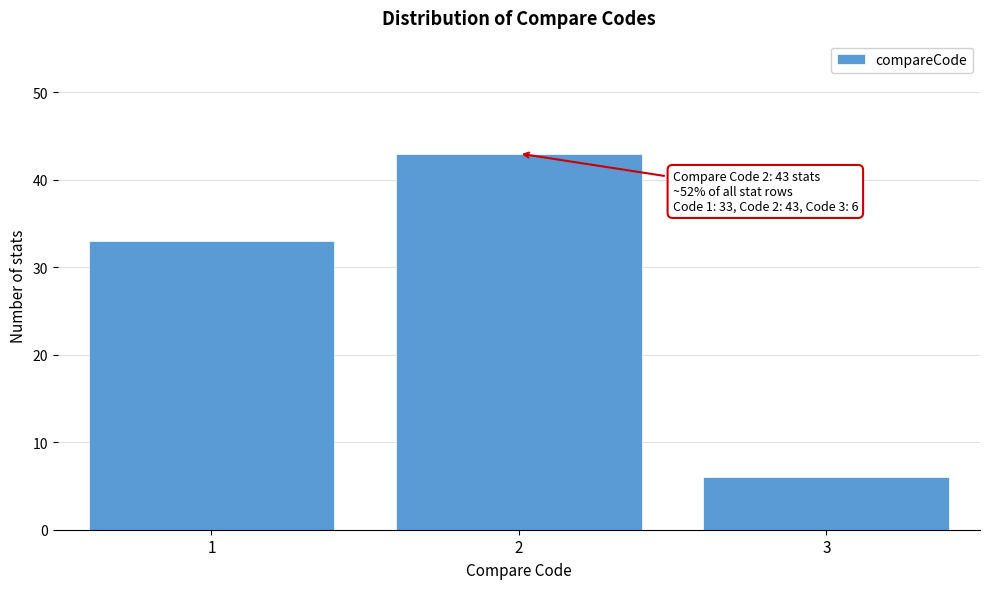

Reading left to right, list all the values displayed in this chart.

33	43	6